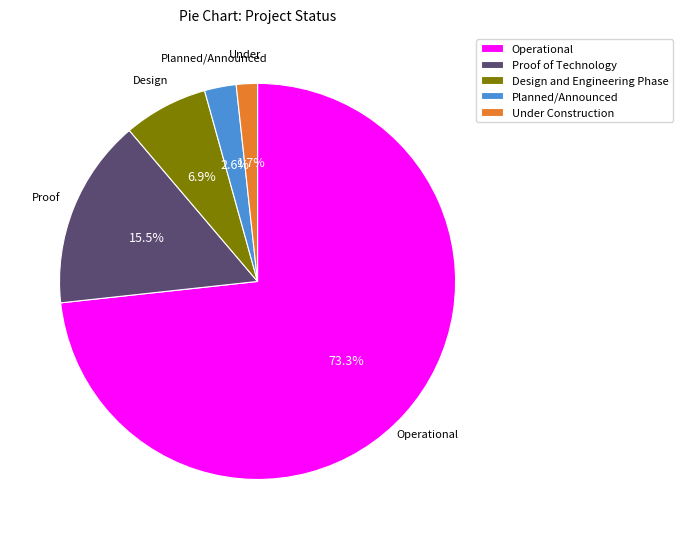

Does any single category account for the majority?

Yes